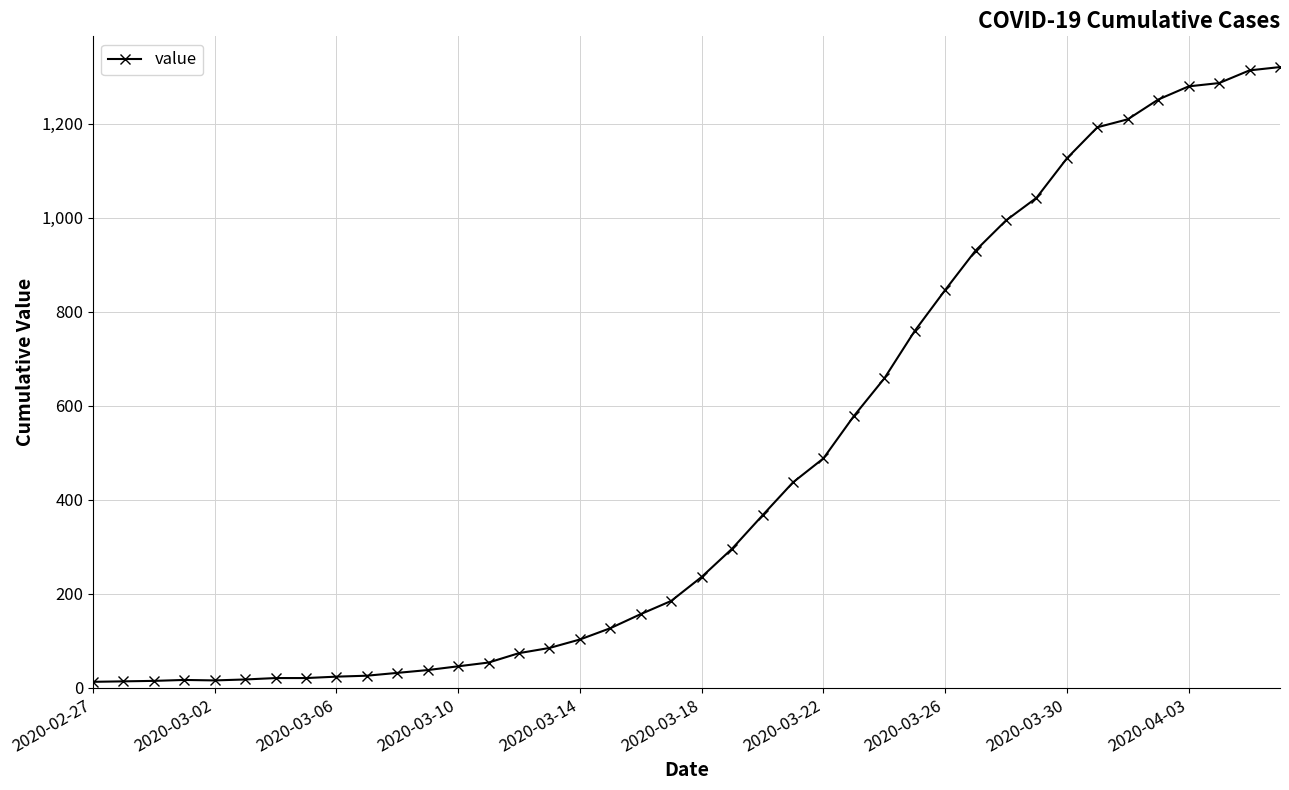

What is the difference between the maximum and minimum values?

1307